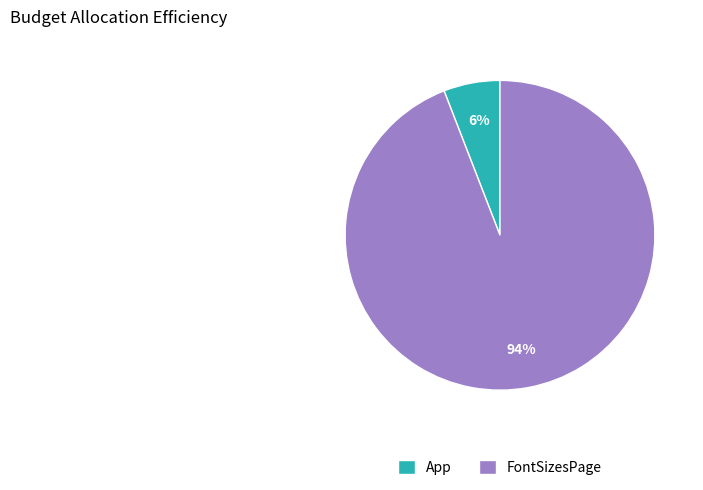

Which category has the biggest portion of the pie?

FontSizesPage